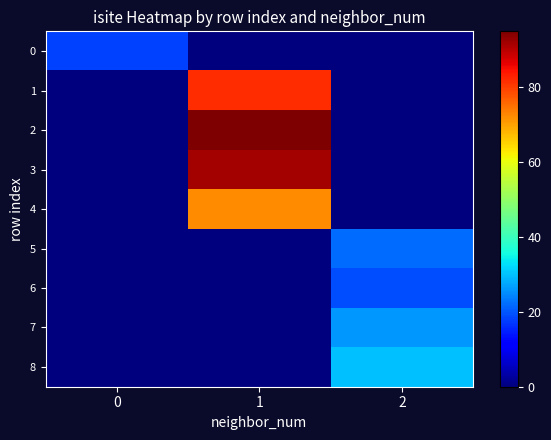

Reading left to right, what are all the values shown in this chart?

0: 0=18	1=0	2=0
1: 0=0	1=82	2=0
2: 0=0	1=95	2=0
3: 0=0	1=92	2=0
4: 0=0	1=72	2=0
5: 0=0	1=0	2=22
6: 0=0	1=0	2=19
7: 0=0	1=0	2=26
8: 0=0	1=0	2=30